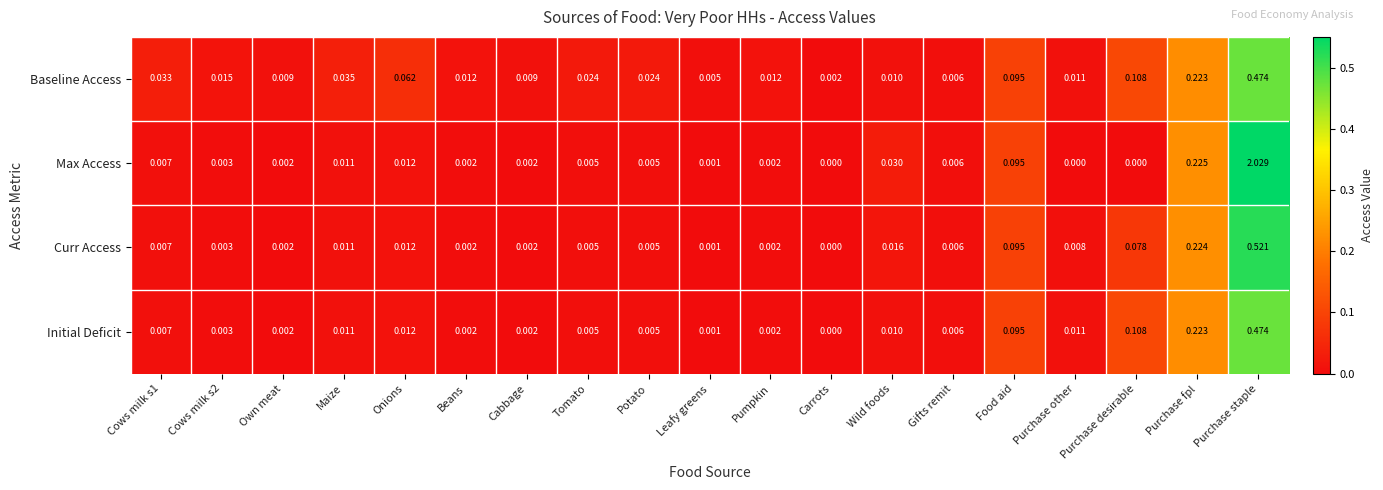

Which series has the largest range (max minus min)?

Max Access